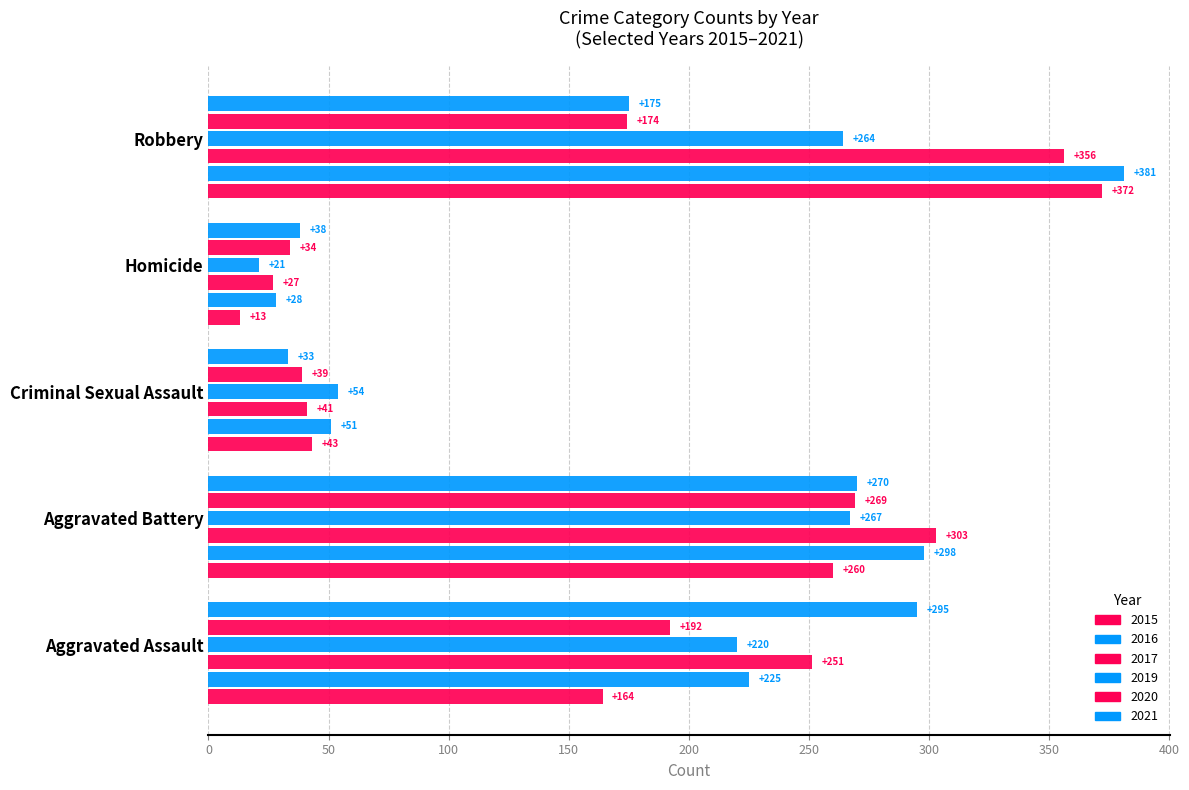

List the labels in order of 2019 value, largest first.

Aggravated Battery, Robbery, Aggravated Assault, Criminal Sexual Assault, Homicide